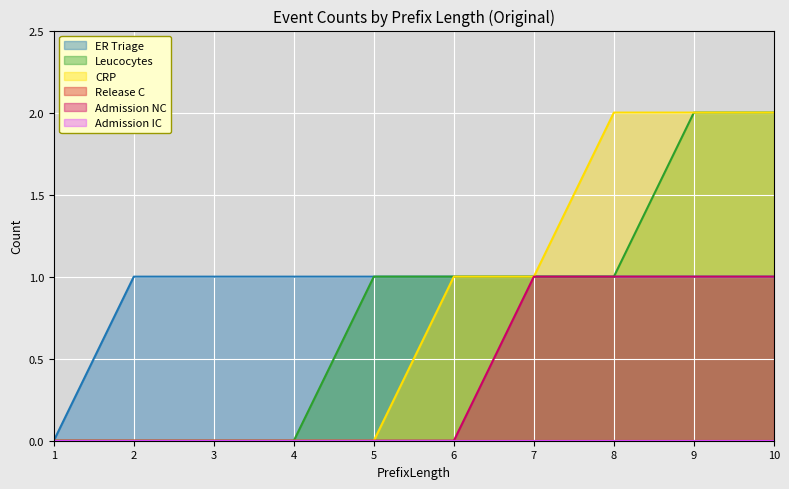

How many lines are shown in the chart?

6